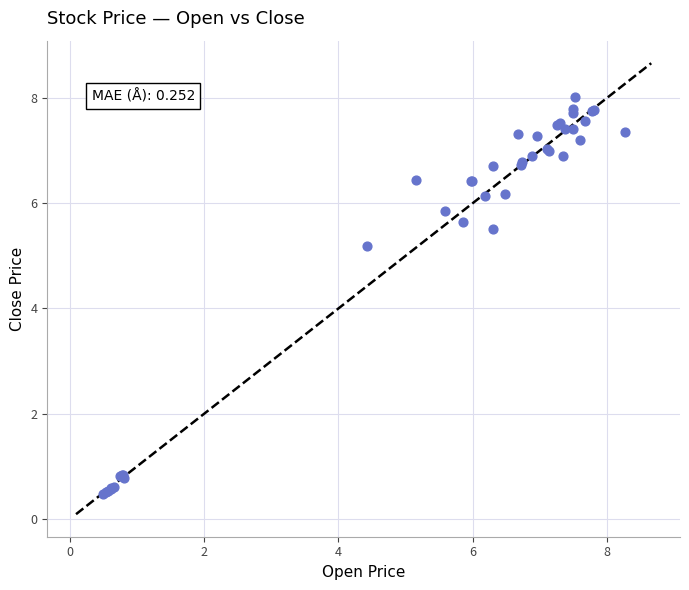

What Y value in the scatter plot is closest to 4?

5.2